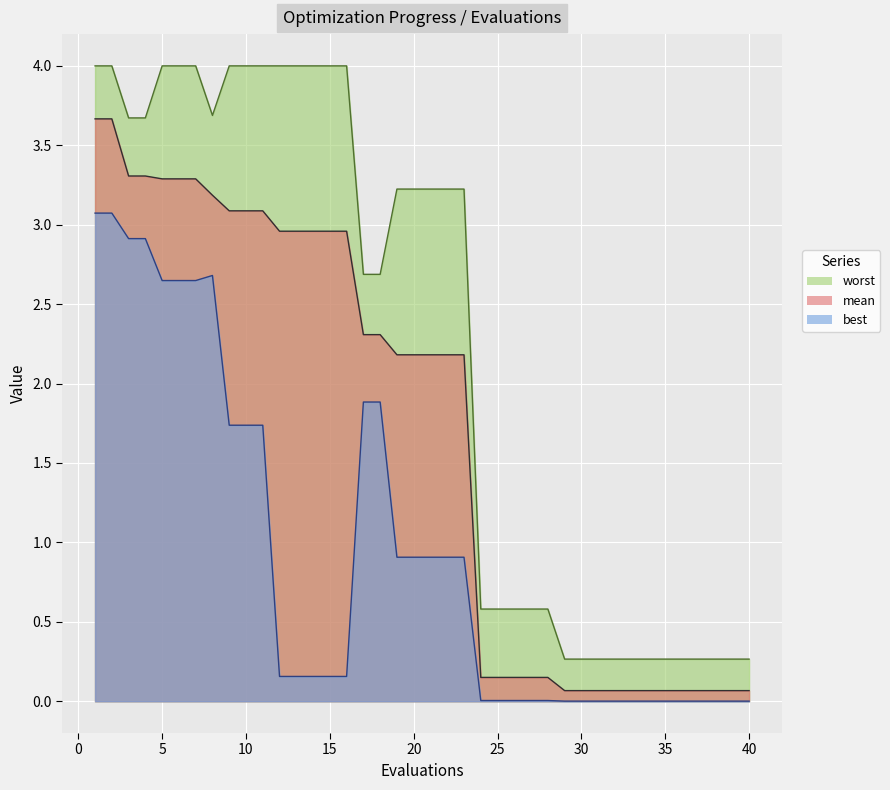

Count the number of categories in the chart.

40